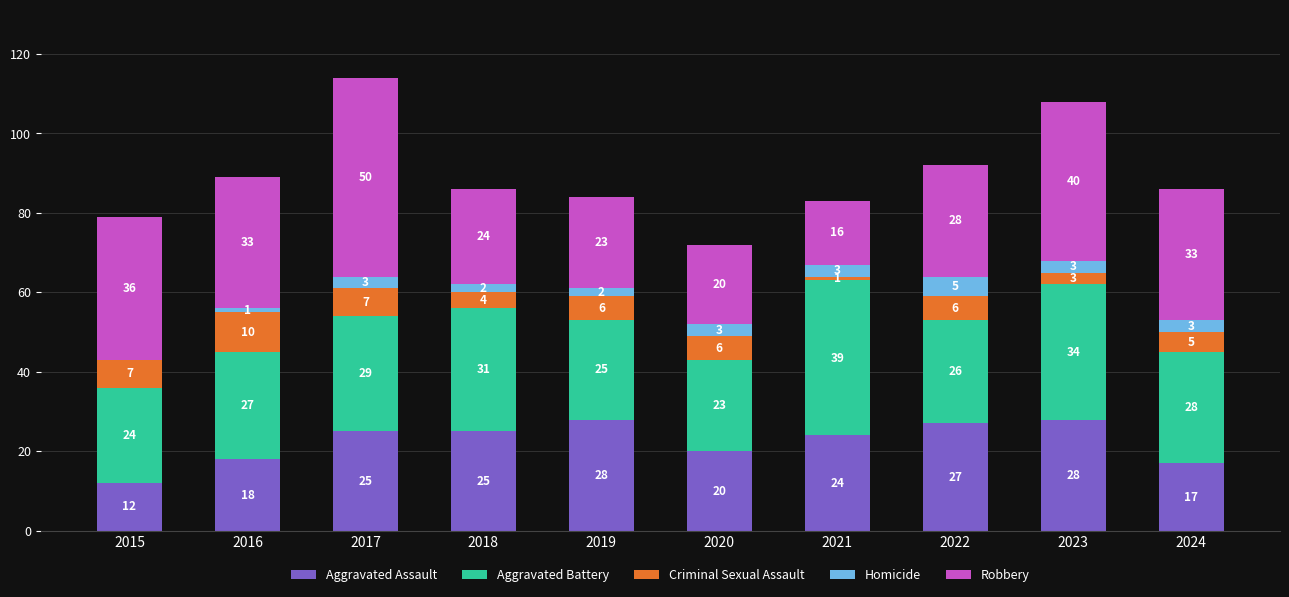

At which category is the sum across all series the highest?

2017